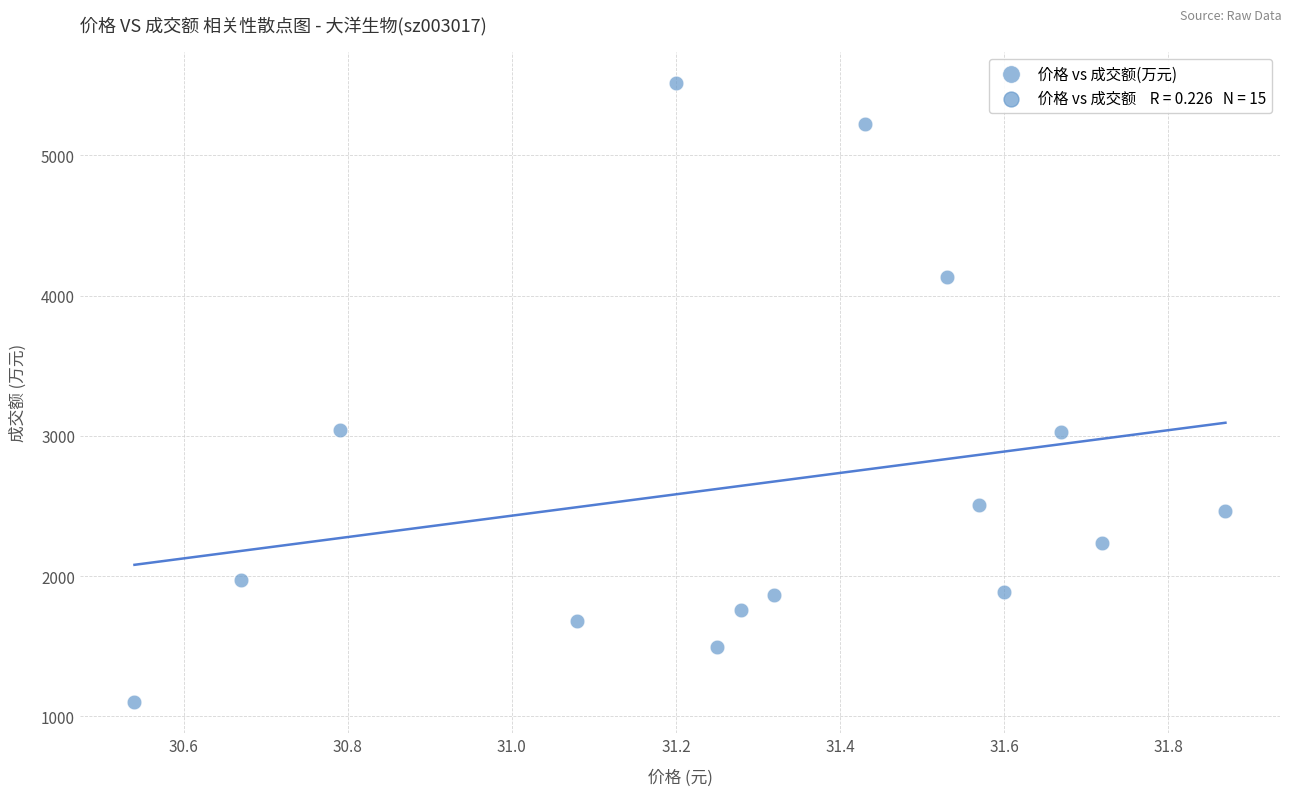

What is the range of Y values (max minus min)?

4413